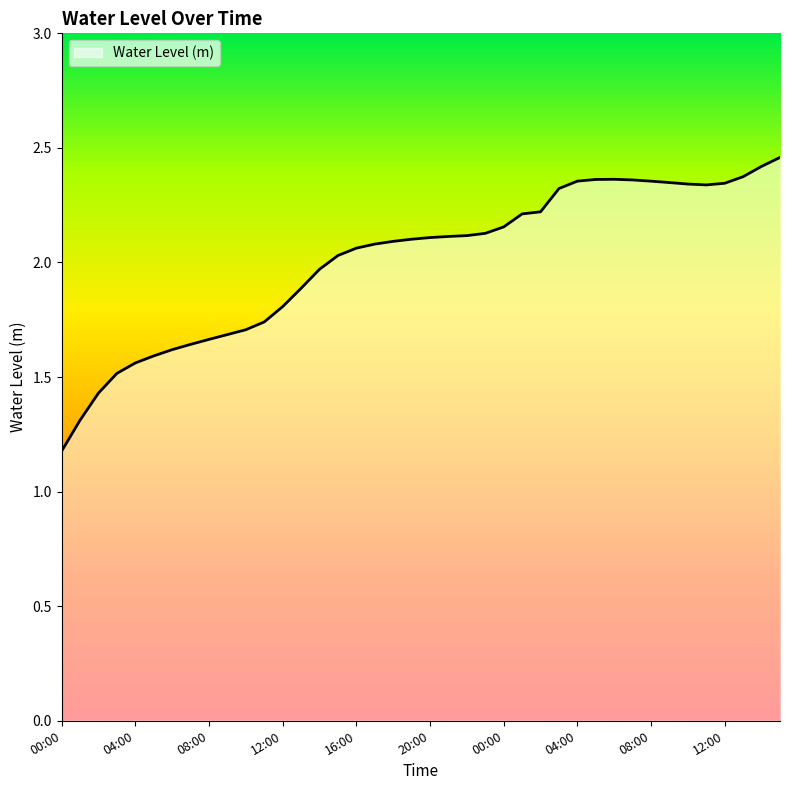

What is the minimum value shown in the chart?

1.2